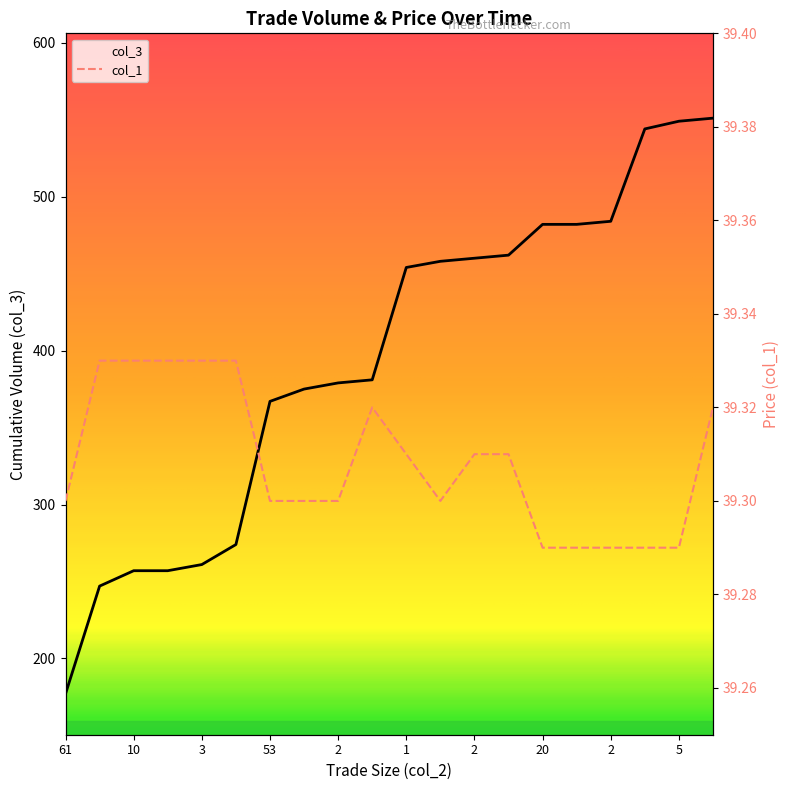

Is the value of col_3 at 5 greater than the value of col_1 at 2?

Yes